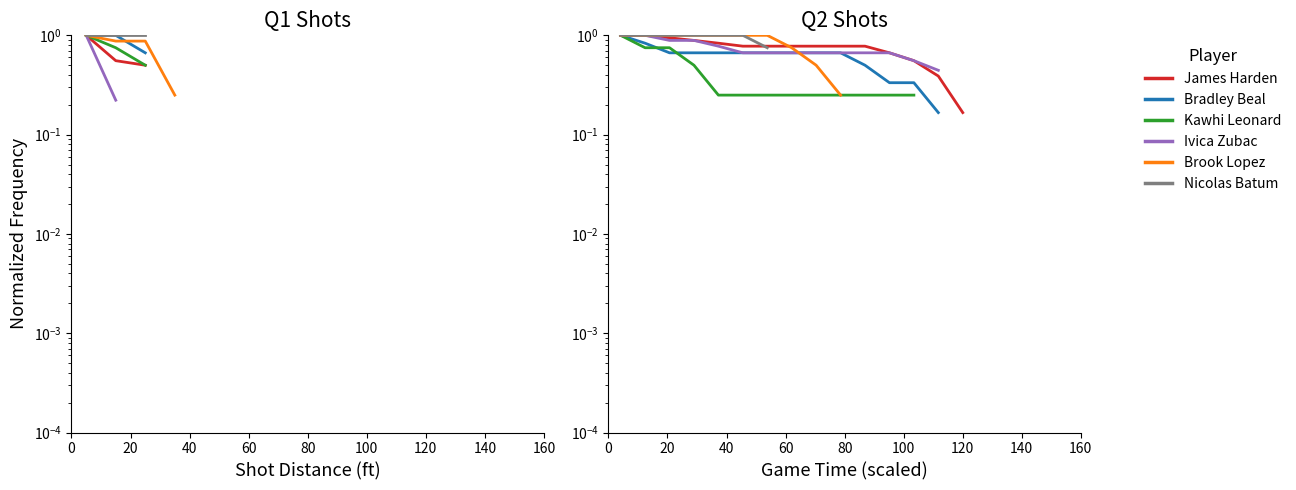

What is the label of the 14th point from the right?

20